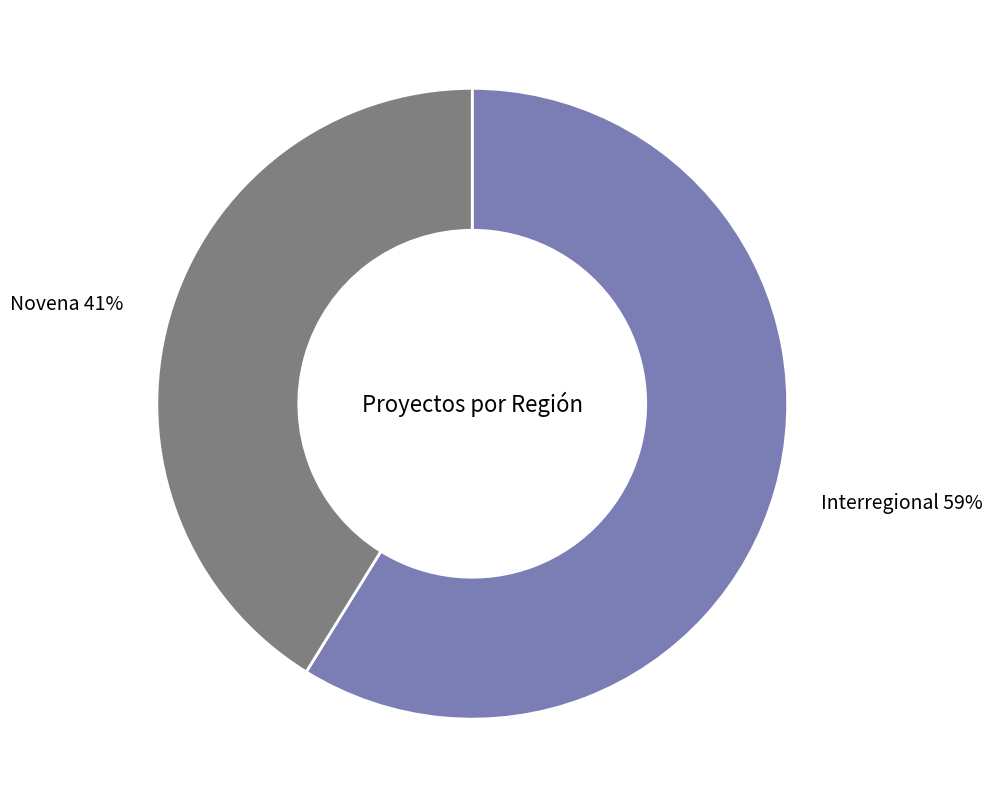

To the nearest percent, what percentage of the pie is Novena?

41%